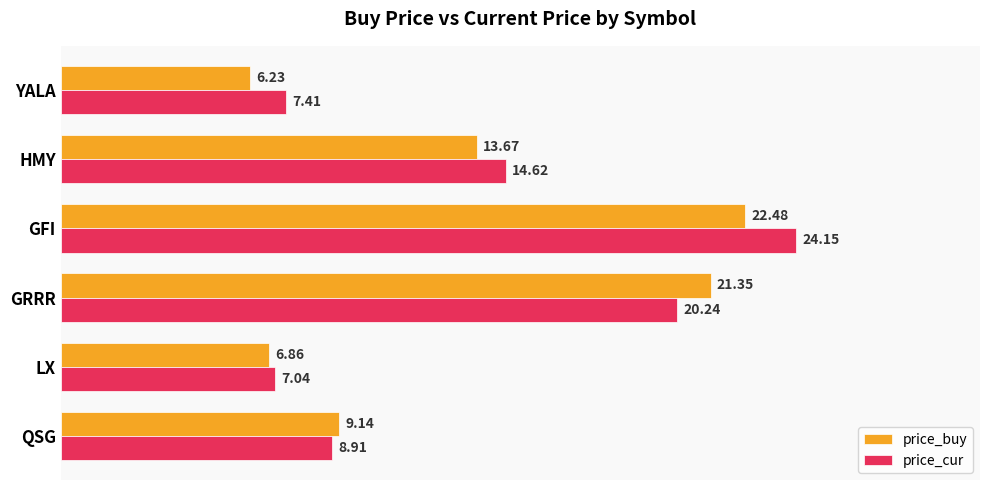

Which series has the largest range (max minus min)?

price_cur